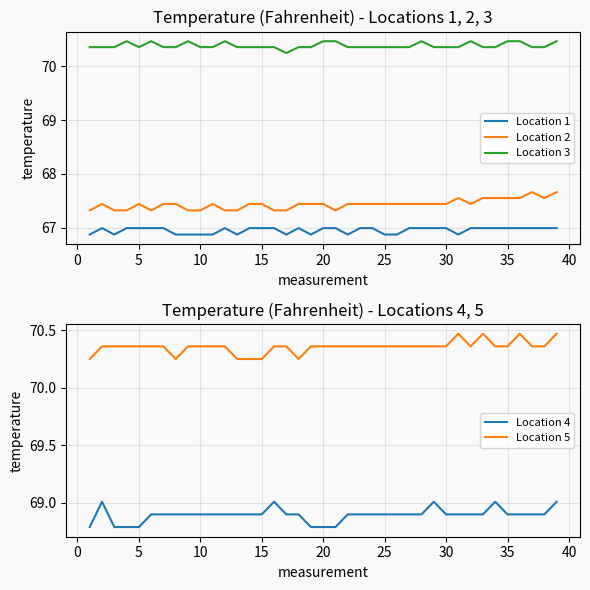

True or false: Location 5 and Location 1 cross at least once.

False